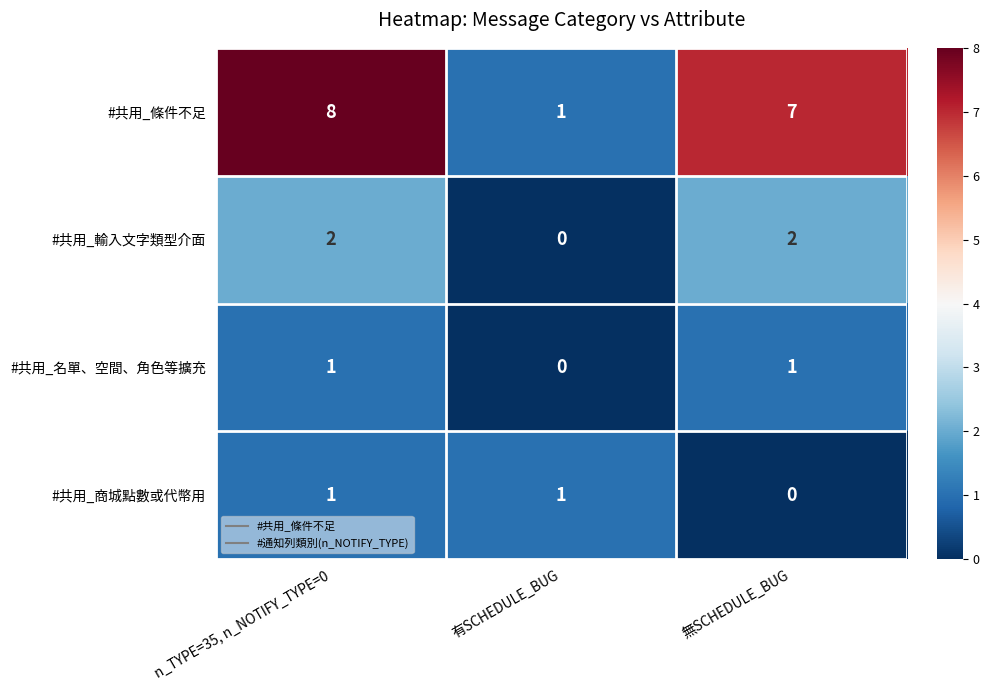

How many values in #共用_商城點數或代幣用 are above zero?

2